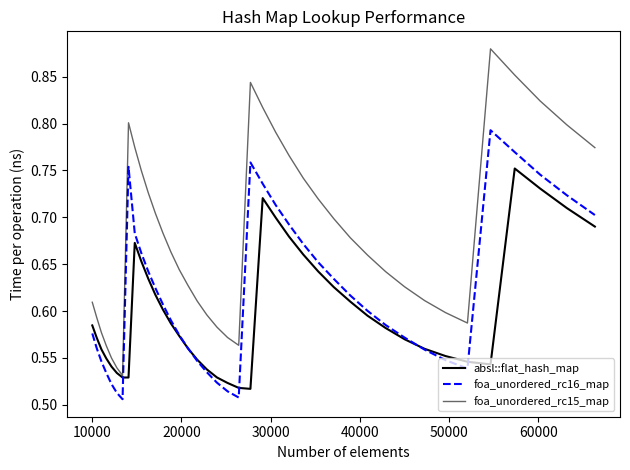

True or false: foa_unordered_rc16_map and absl::flat_hash_map cross at least once.

True